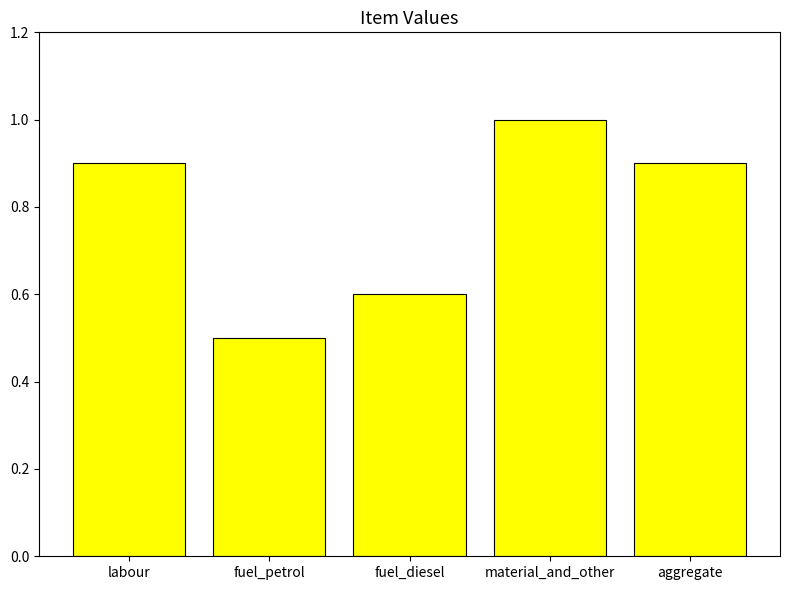

Where is the data nearest to the value 0?

fuel_petrol